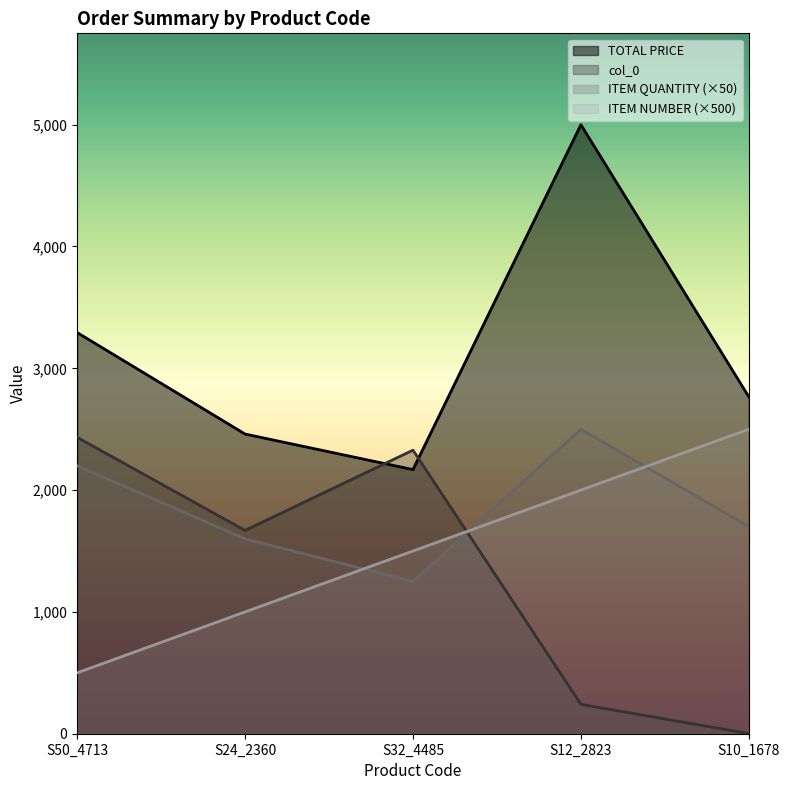

Reading right to left, extract all data points from this chart.

TOTAL PRICE: 2765.9	5000.0	2168.5	2460.2	3293.4
ITEM QUANTITY: 1700.0	2500.0	1250.0	1600.0	2200.0
col_0: 1.0	241.0	2328.0	1669.0	2433.0
ITEM NUMBER: 2500.0	2000.0	1500.0	1000.0	500.0